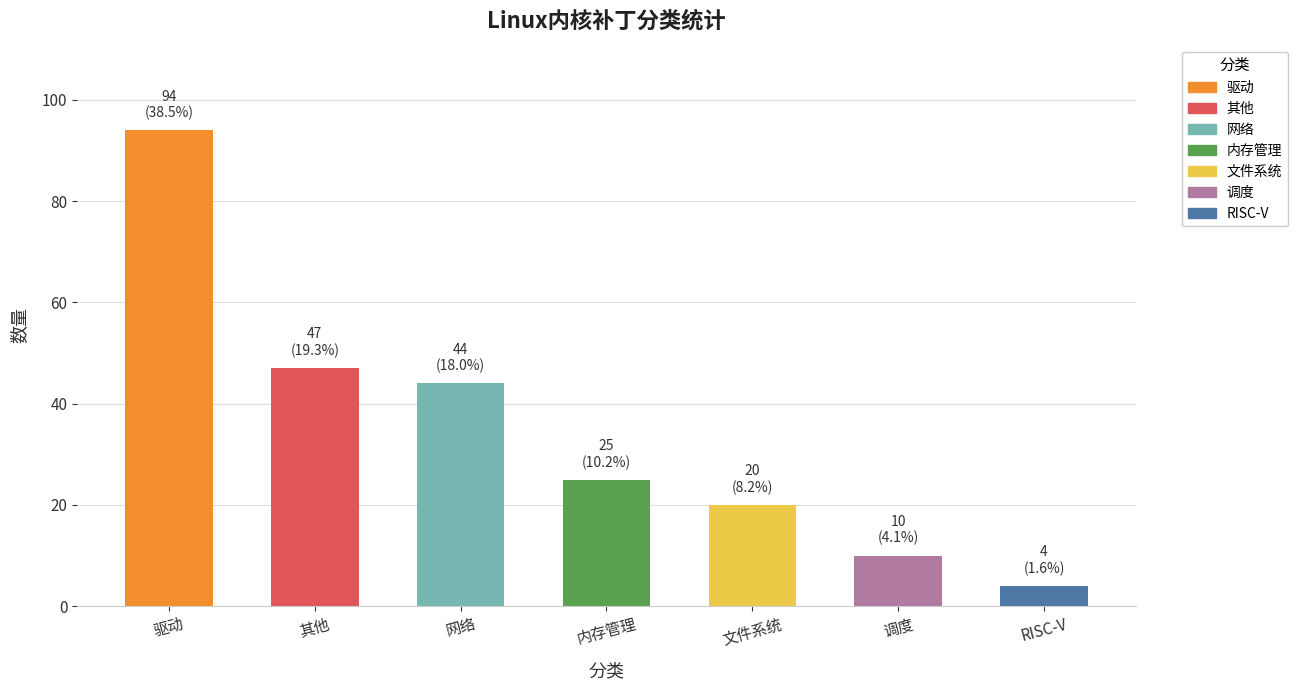

Read the value at 网络.

44